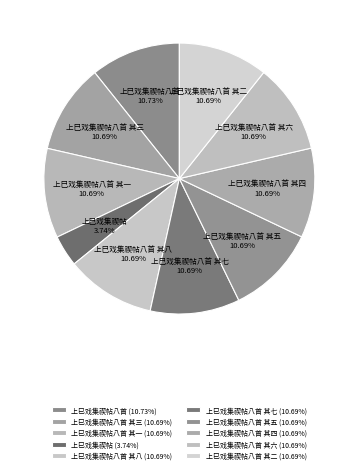

Which category has the smallest portion of the pie?

上巳戏集禊帖